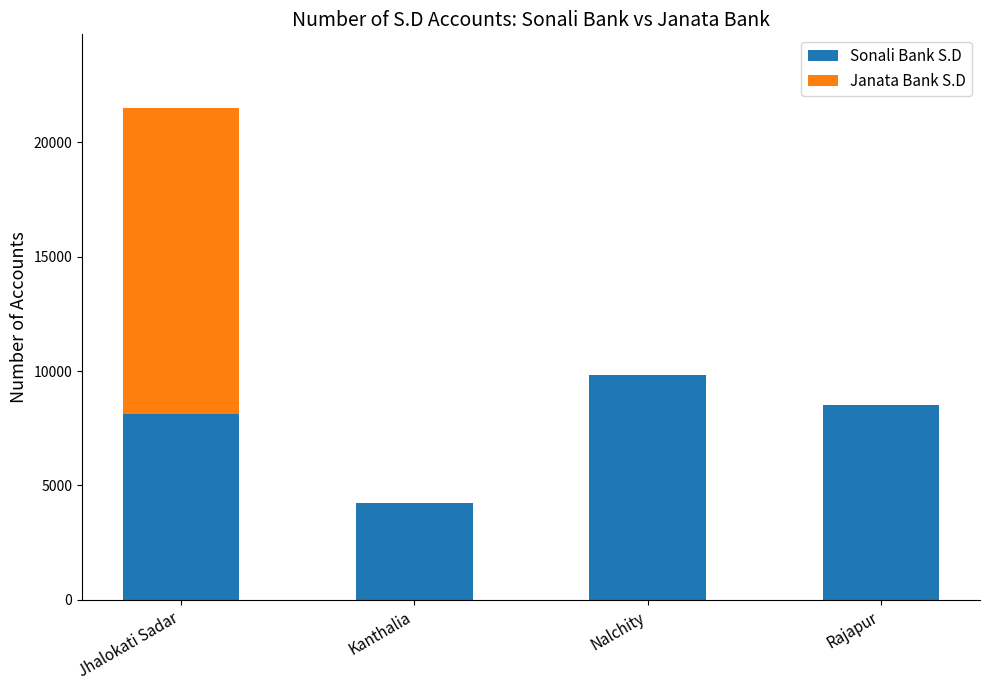

Reading left to right, what are the values for Sonali Bank S.D?

Jhalokati Sadar=8100	Kanthalia=4211	Nalchity=9820	Rajapur=8508